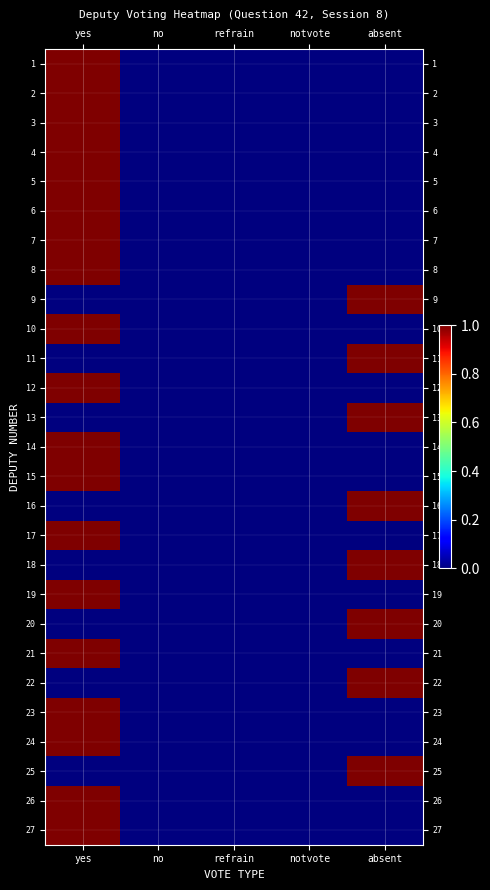

Rank the series at absent from highest to lowest value.

9, 11, 13, 16, 18, 20, 22, 25, 1, 2, 3, 4, 5, 6, 7, 8, 10, 12, 14, 15, 17, 19, 21, 23, 24, 26, 27